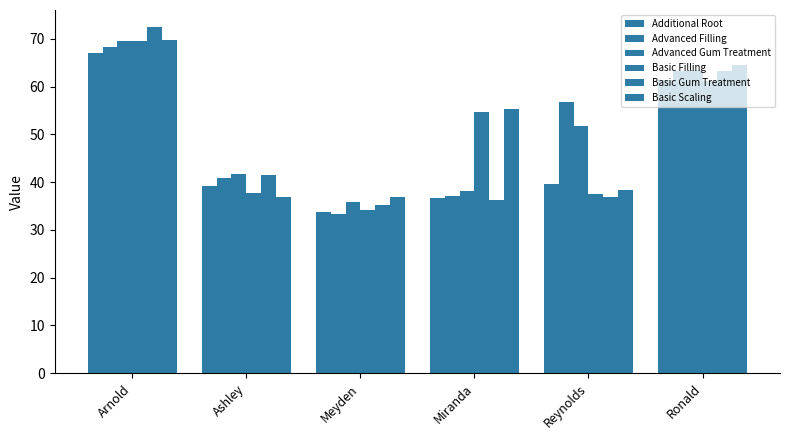

Does the chart contain any negative values?

No